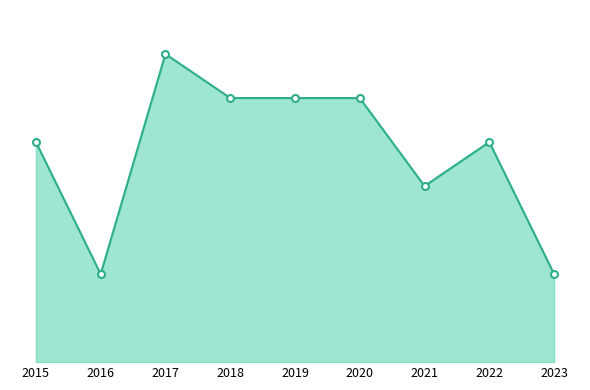

Is this an area chart (filled region under the line)?

Yes